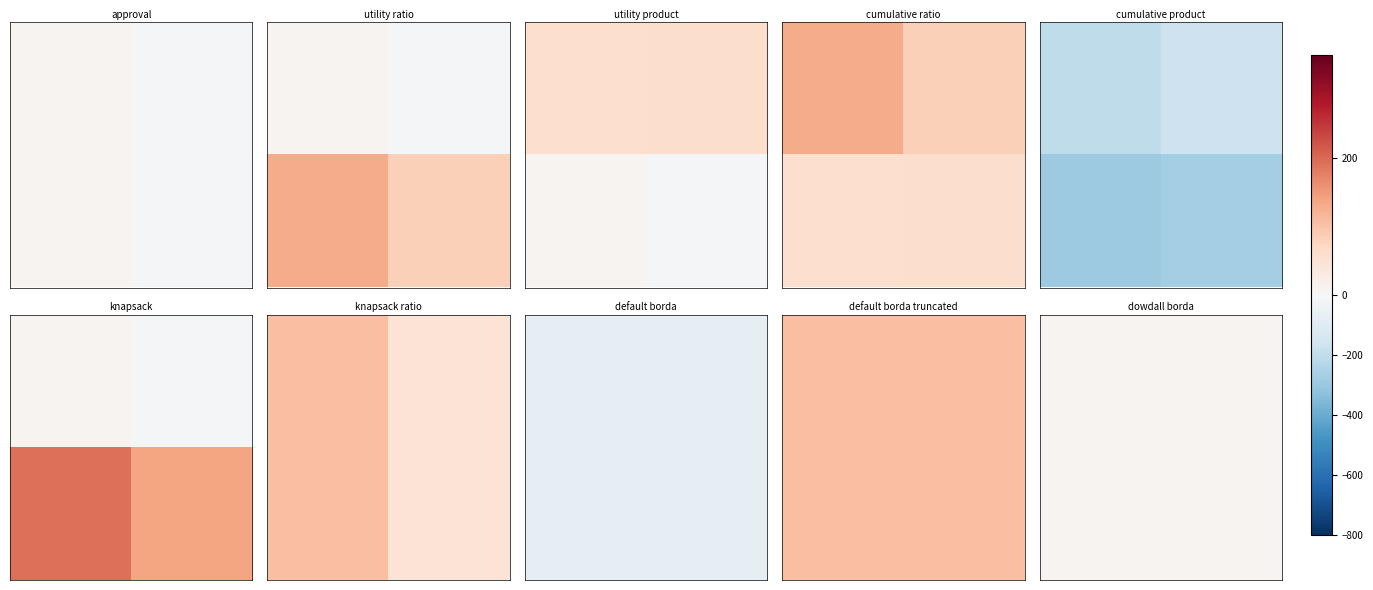

What is the total value across all series at 0?

212